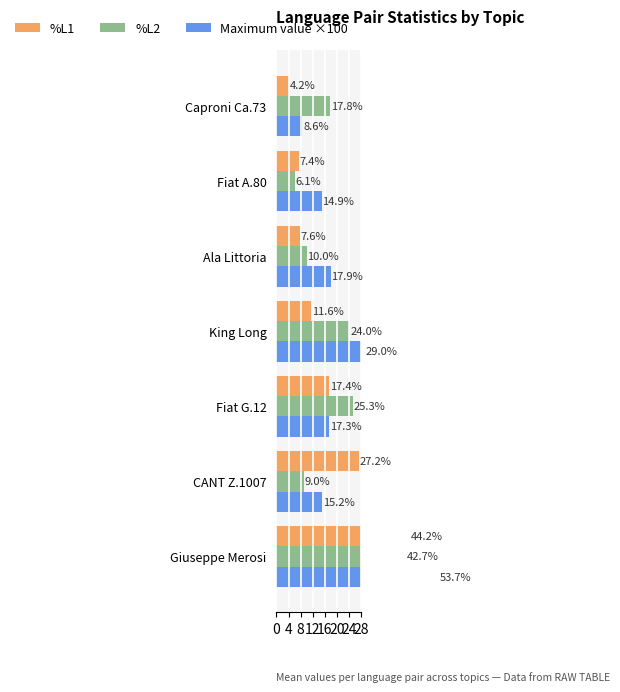

At Ala Littoria, list the series in order from smallest to largest.

%L1, %L2, Maximum value ×100